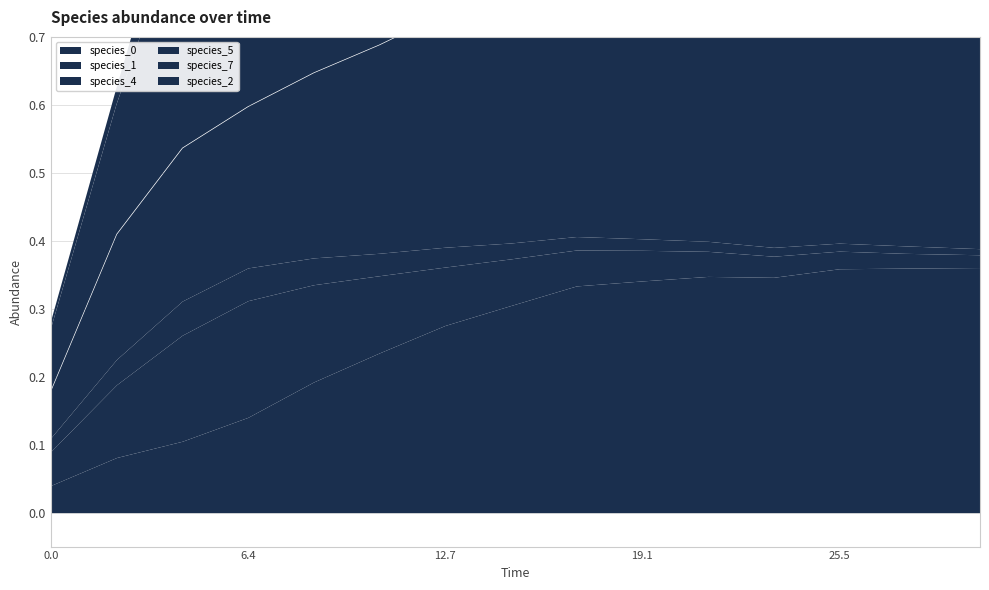

What is the greatest value displayed?

0.6